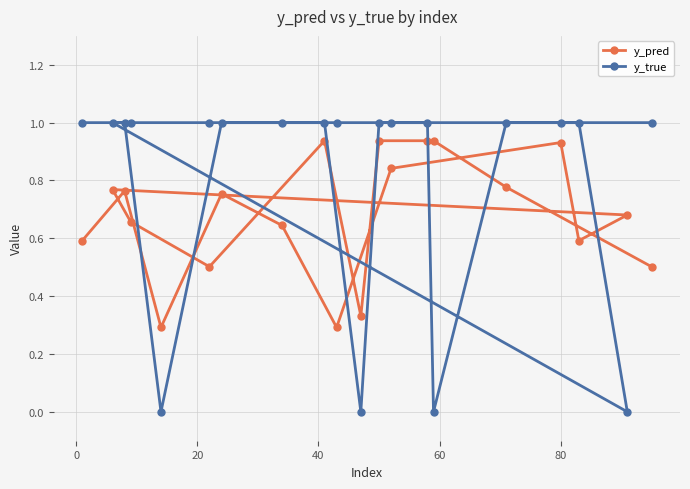

What is the sum of all y_true values?

16.0